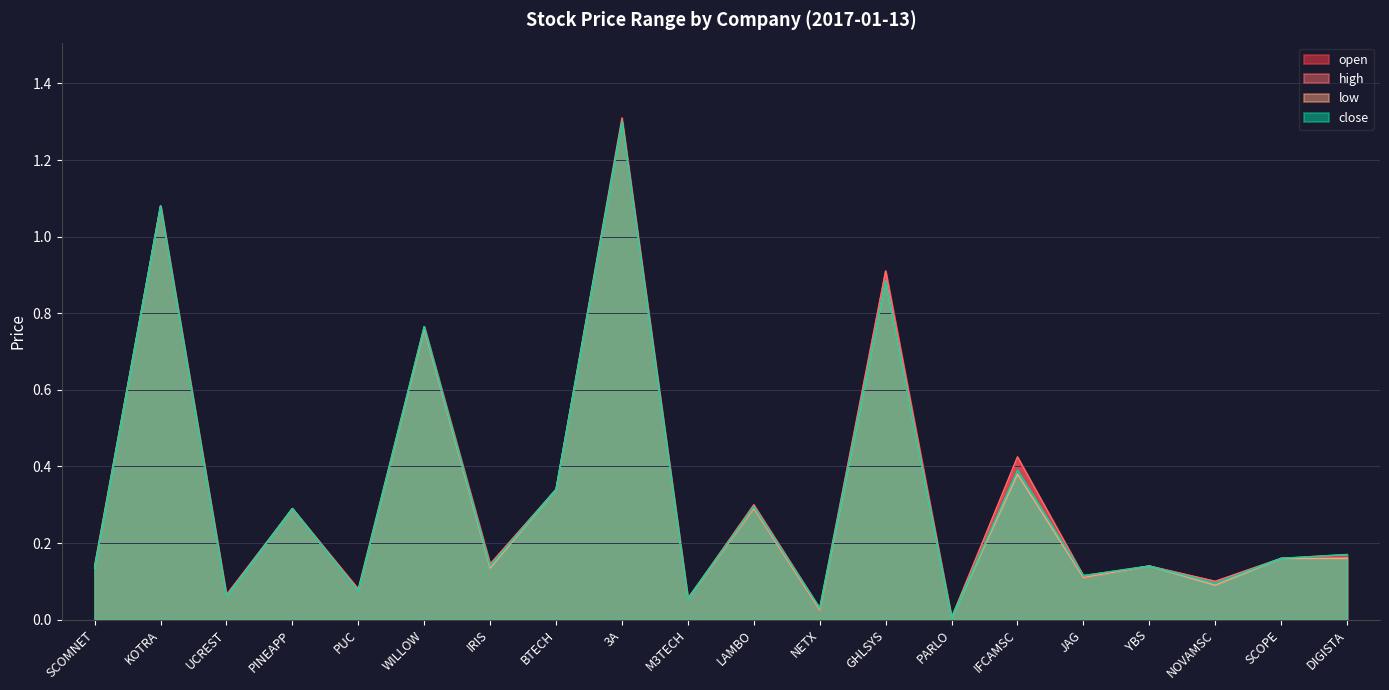

Which series changed the most between GHLSYS and NOVAMSC?

open